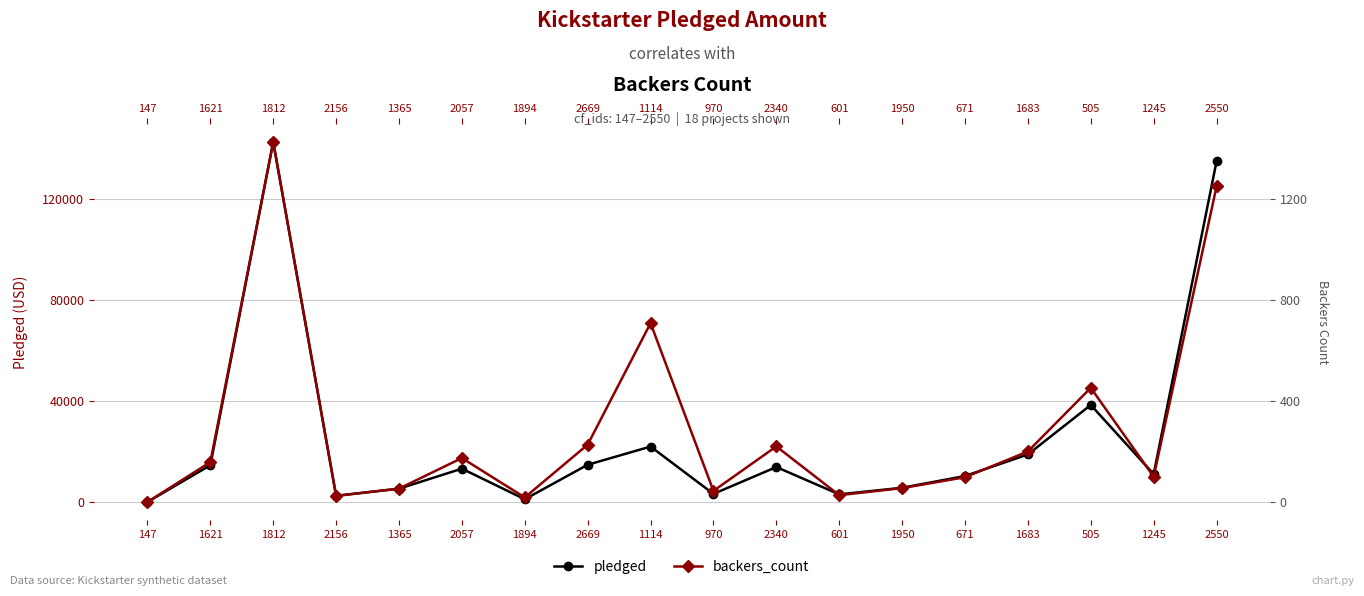

Reading left to right, transcribe all the data shown in this chart.

pledged: 0	14560	142523	2477	5265	13195	1090	14741	21946	3208	13838	3030	5629	10295	18829	38414	11041	134845
backers_count: 0	158	1425	24	53	174	18	227	708	44	220	27	55	98	200	452	100	1249